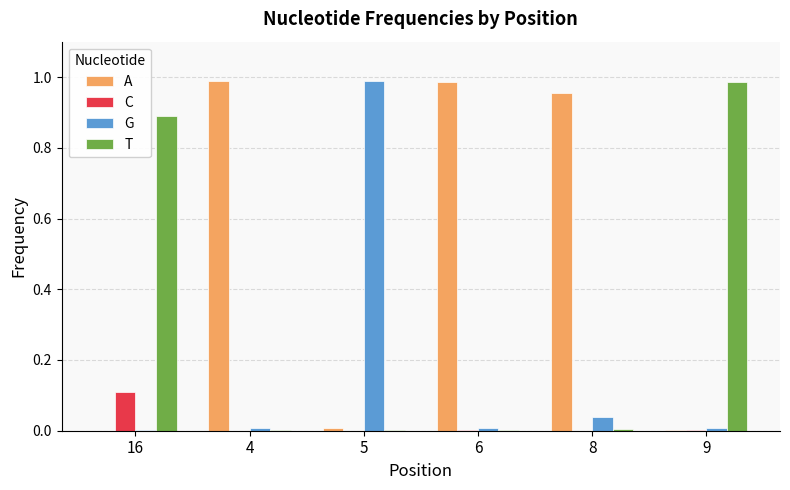

How many series are shown in this chart?

4